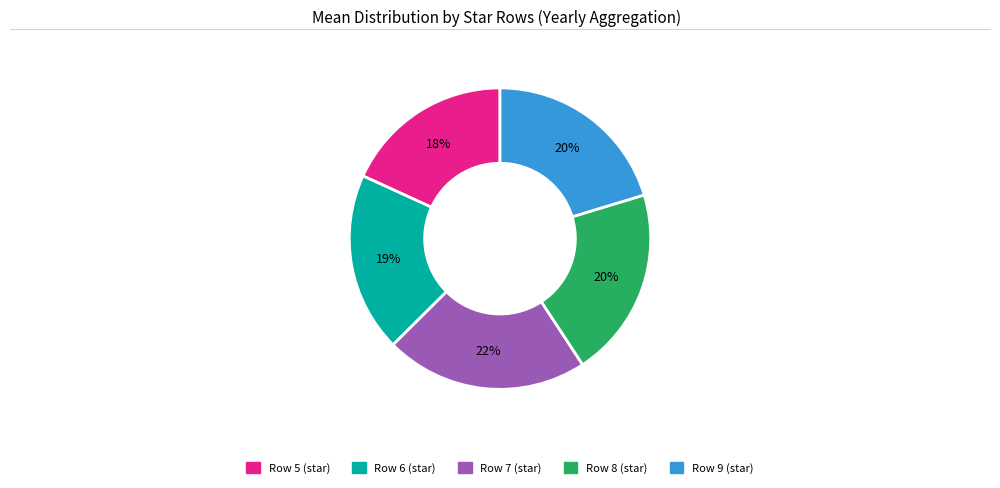

Does any single category account for the majority?

No